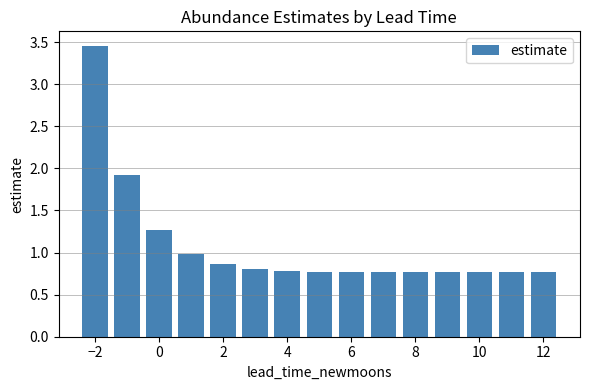

Are the bars grouped side by side (vs. stacked)?

No